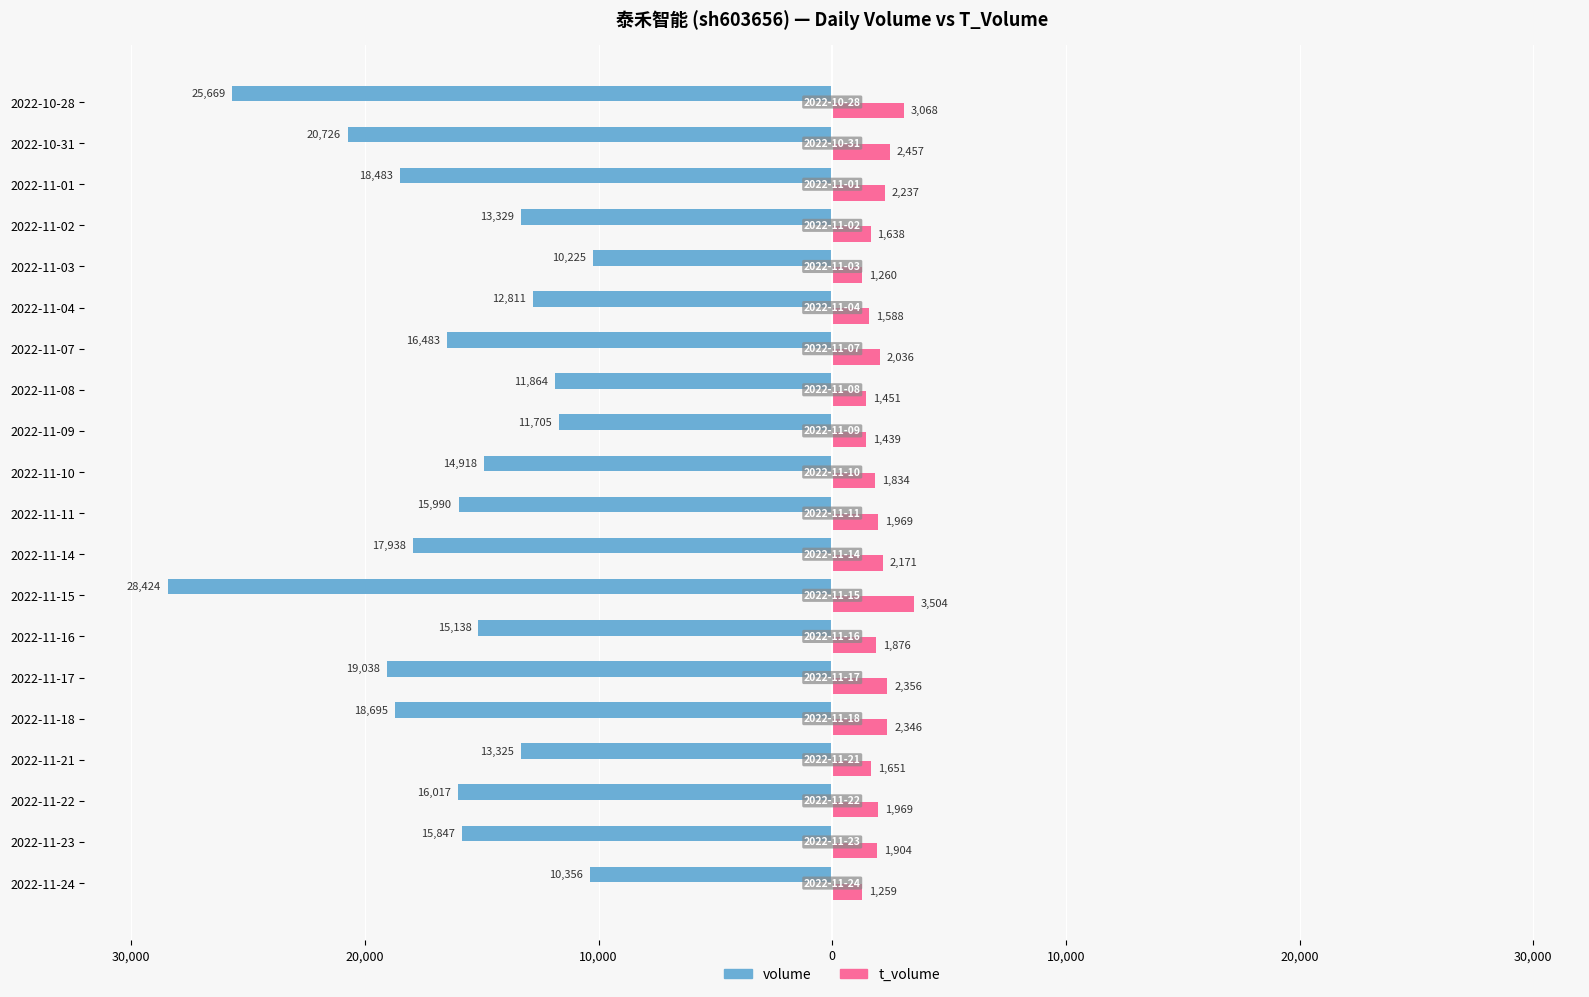

What are all the series names shown in the legend?

volume, t_volume